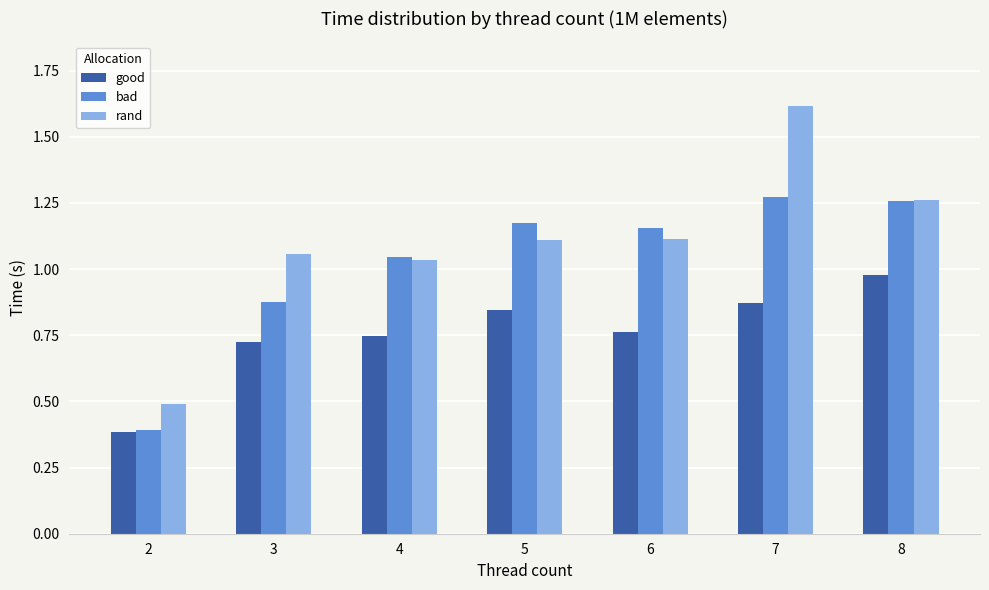

How many bars are there in each group?

3